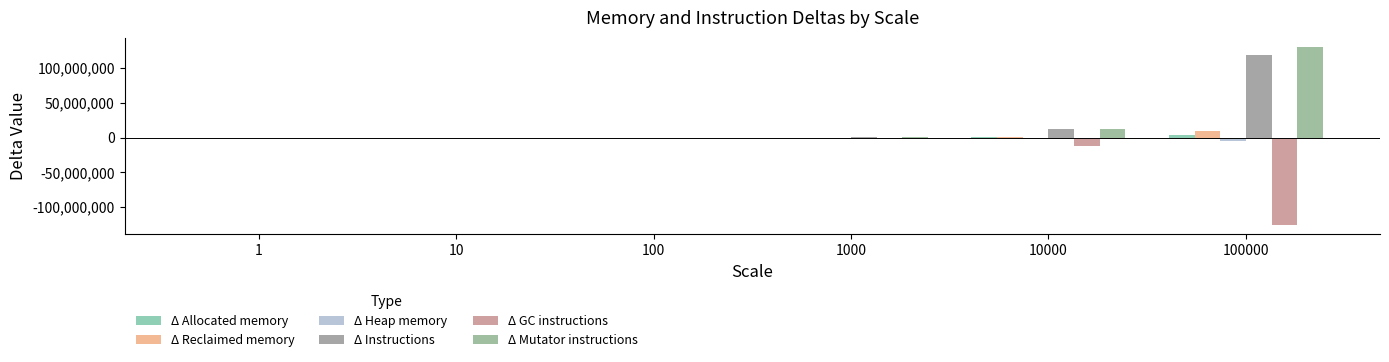

Count the number of categories in the chart.

6